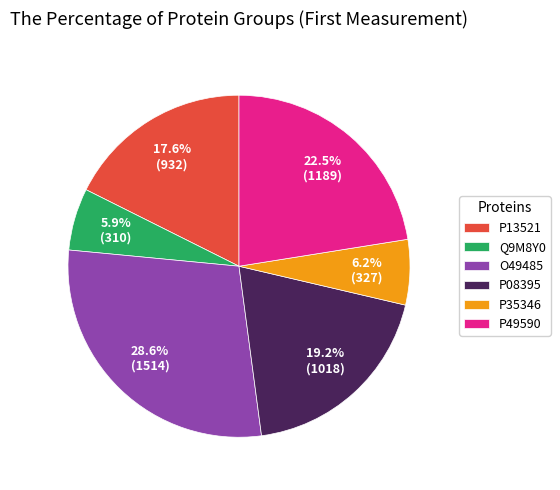

Does any single category account for the majority?

No